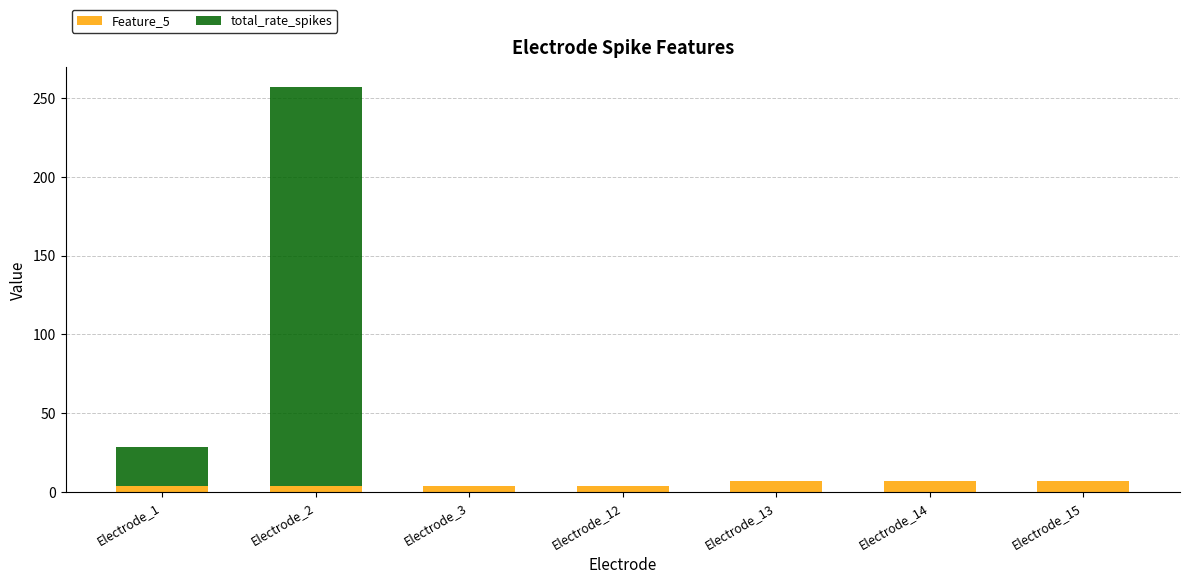

What is the highest value of the Feature_5 series?

7.0